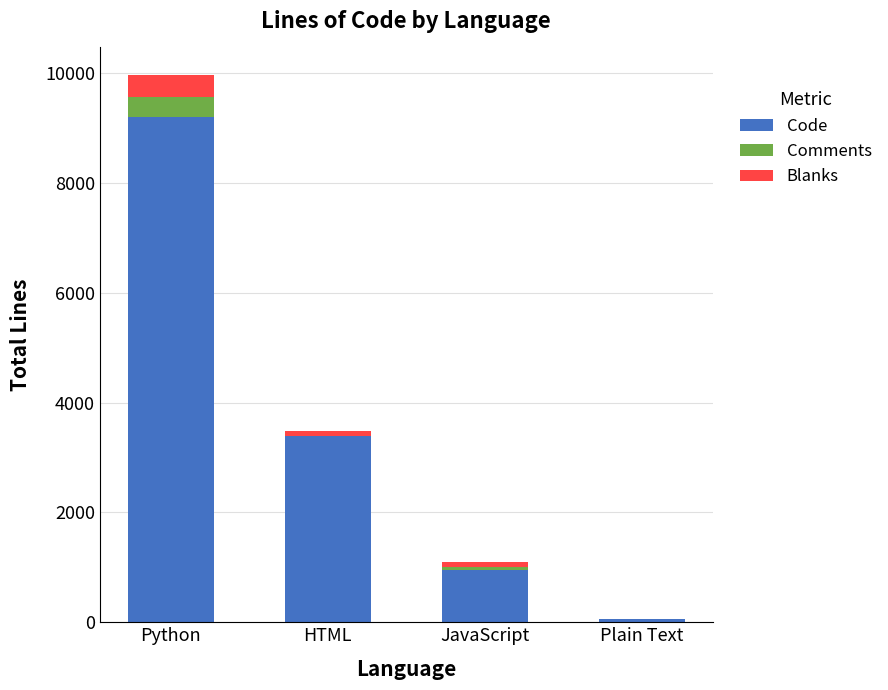

At which category is the sum across all series the highest?

Python